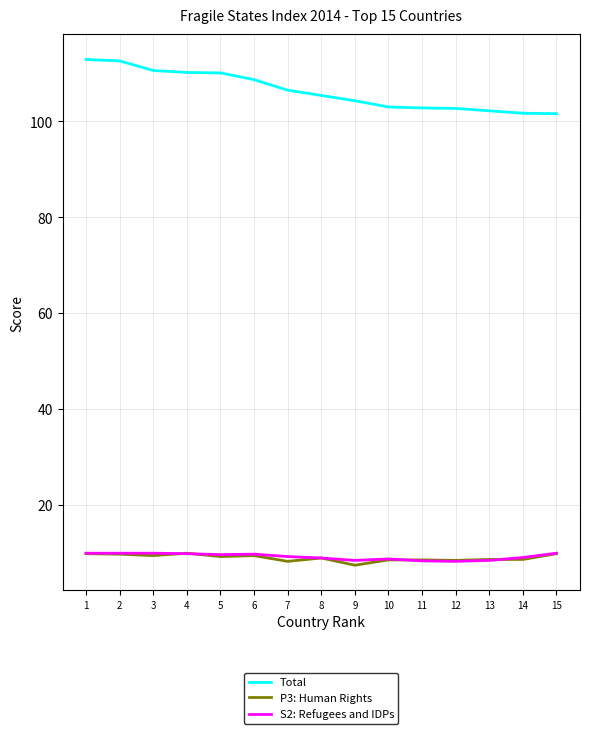

The S2: Refugees and IDPs series shows 12.9 at 13. True or false?

False